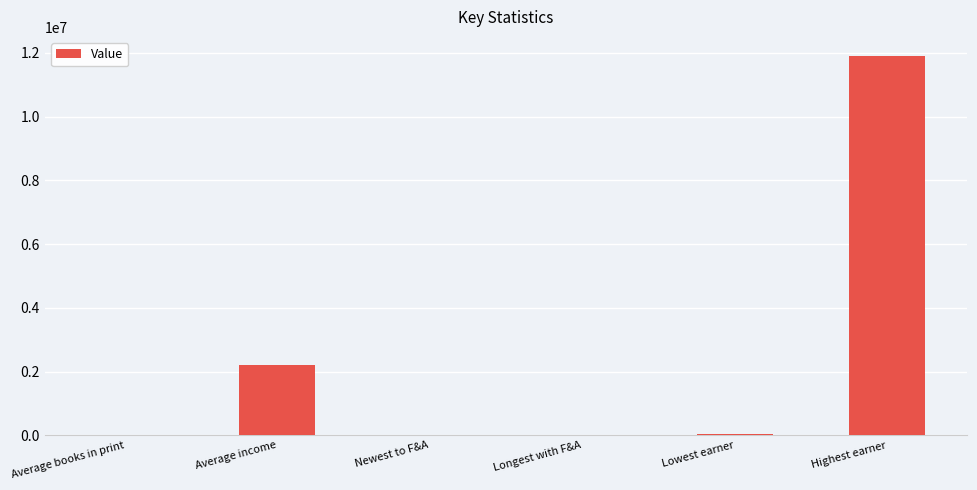

At which category does the chart reach its peak across all series?

Highest earner